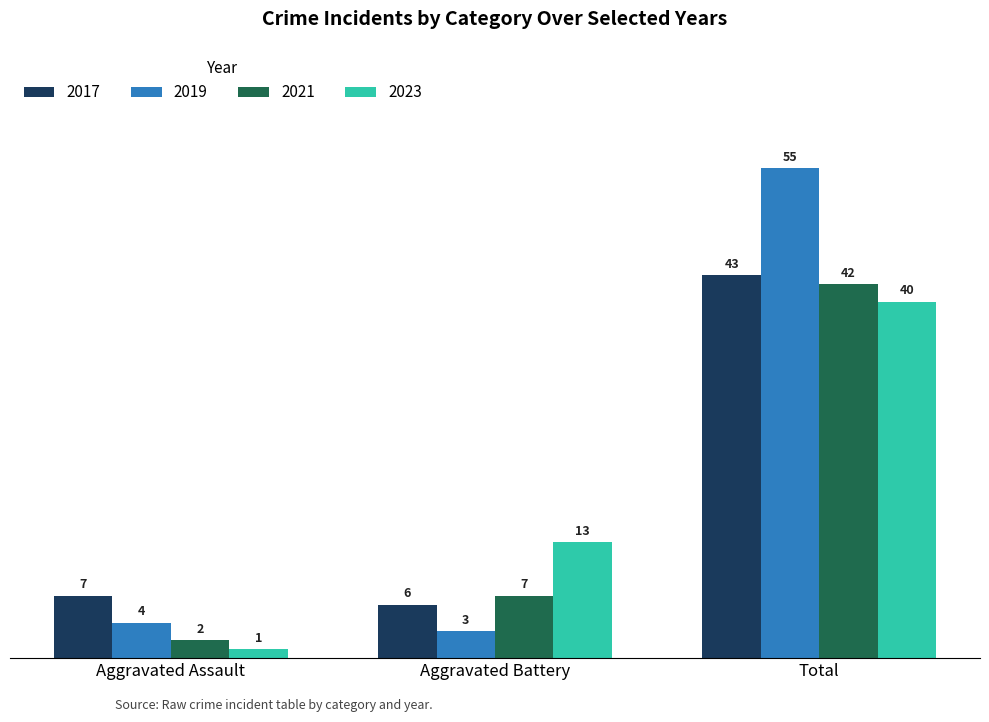

What is the total value across all series at Total?

180